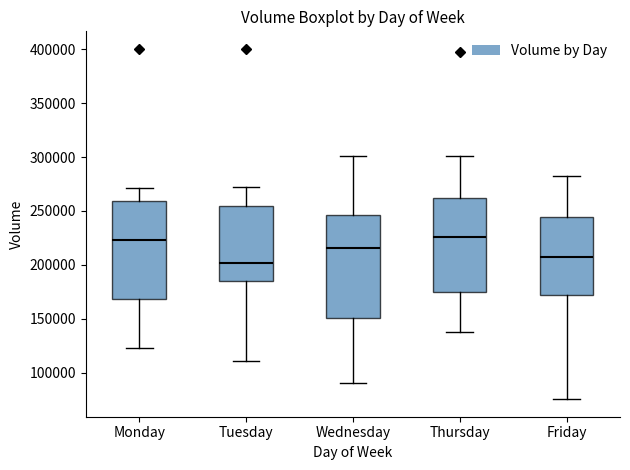

Reading left to right, read every box against the y-axis: the position of its median line, the range the box covers, and the ends of its whiskers. The values are not printed on the chart, so give them approximately, as read against the axis.

Monday: median 225000, box 170000 to 260000, whiskers 125000 to 270000
Tuesday: median 200000, box 185000 to 255000, whiskers 110000 to 270000
Wednesday: median 215000, box 150000 to 245000, whiskers 90000 to 300000
Thursday: median 225000, box 175000 to 260000, whiskers 140000 to 300000
Friday: median 205000, box 170000 to 245000, whiskers 75000 to 280000